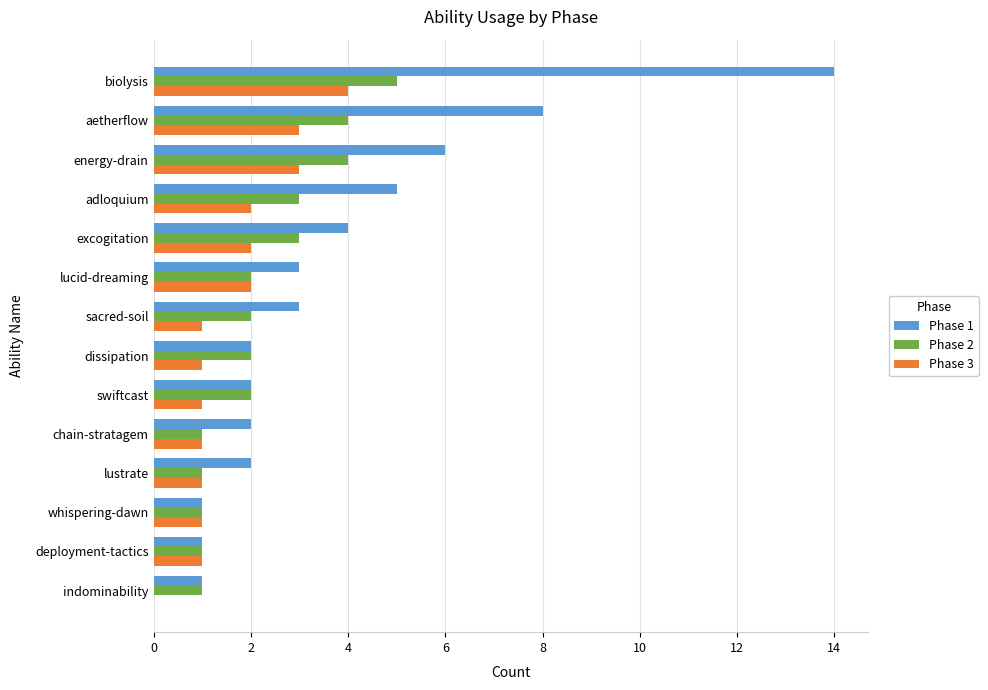

The value of Phase 2 at excogitation is 1. True or false?

False